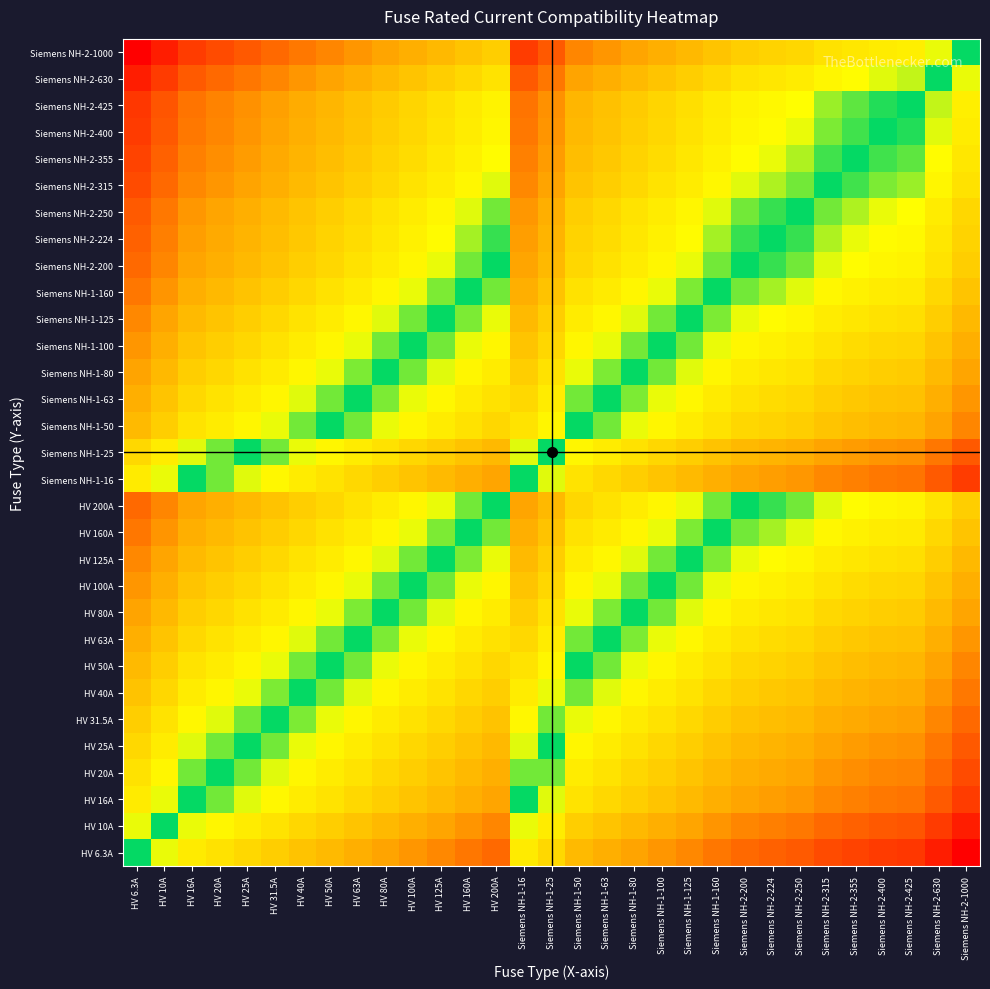

At Siemens NH-1-160, list the series in order from smallest to largest.

HV 6.3A, HV 10A, HV 16A, Siemens NH-1-16, HV 20A, HV 25A, Siemens NH-1-25, HV 31.5A, HV 40A, HV 50A, Siemens NH-1-50, HV 63A, Siemens NH-1-63, HV 80A, Siemens NH-1-80, HV 100A, Siemens NH-1-100, HV 125A, Siemens NH-1-125, HV 160A, Siemens NH-1-160, HV 200A, Siemens NH-2-200, Siemens NH-2-224, Siemens NH-2-250, Siemens NH-2-315, Siemens NH-2-355, Siemens NH-2-400, Siemens NH-2-425, Siemens NH-2-630, Siemens NH-2-1000